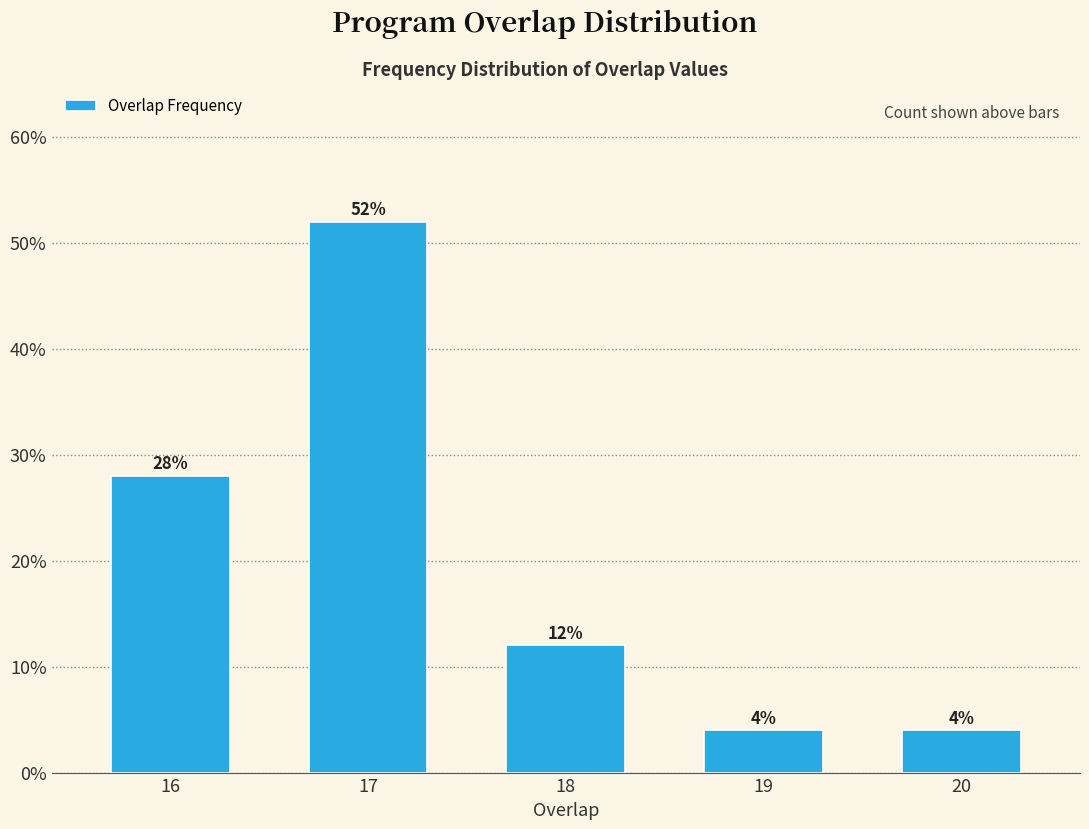

Reading right to left, list all the values displayed in this chart.

4.0	4.0	12.0	52.0	28.0